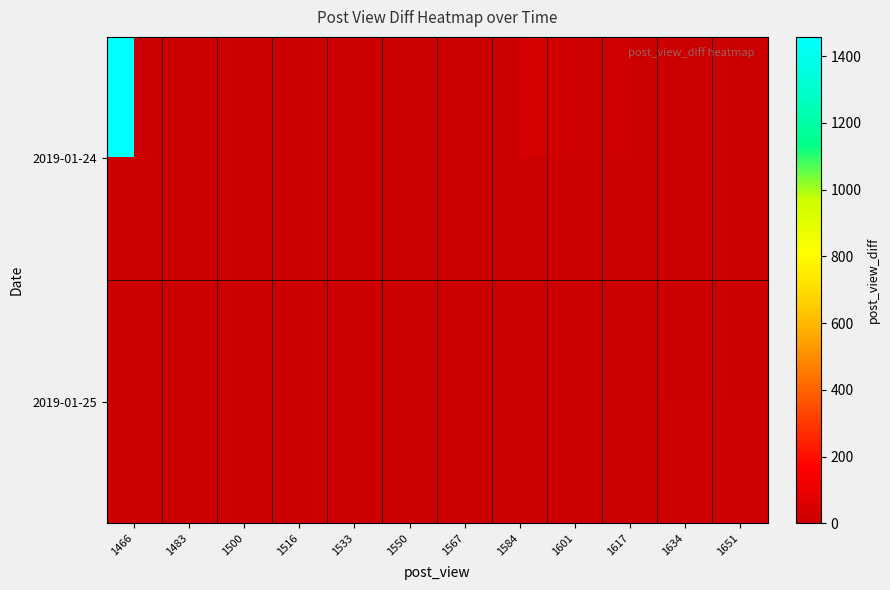

At how many categories does at least one series exceed 39?

3